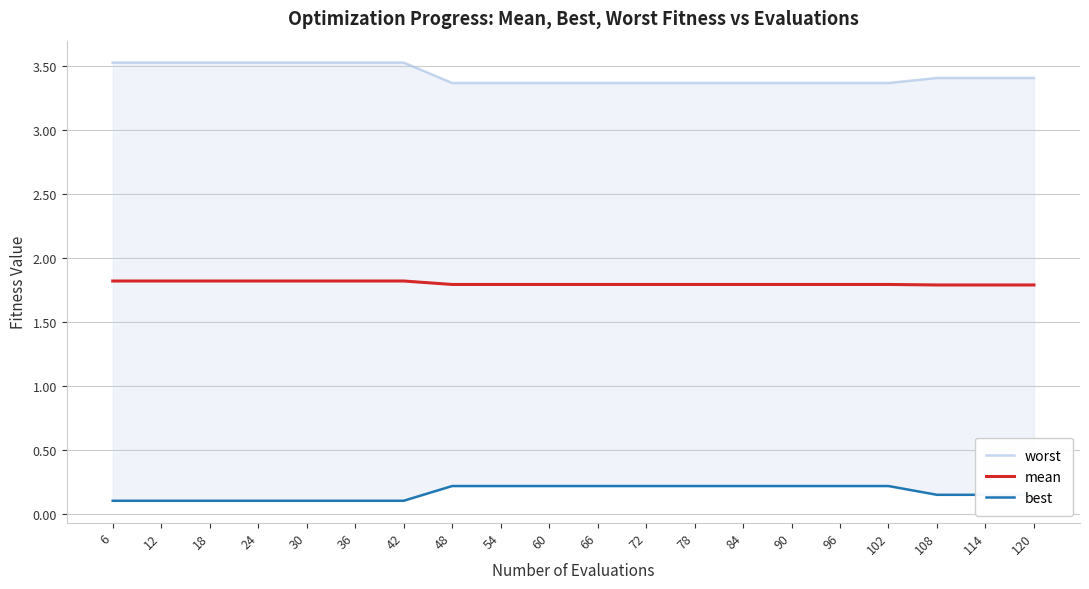

Does the chart display data point markers on the line(s)?

No